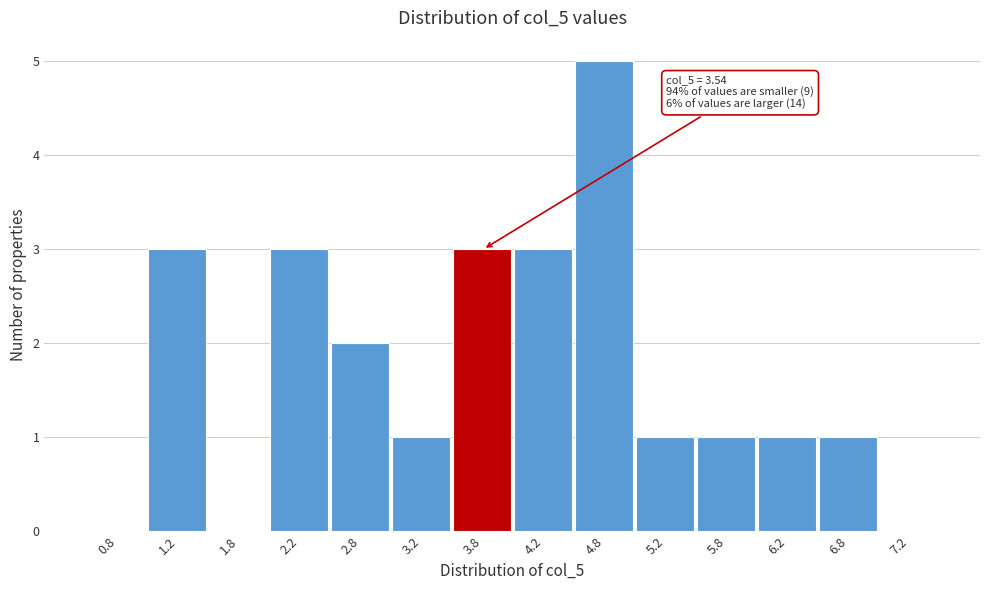

Over which range of the x-axis is the bar tallest?

4.5 to 5.0